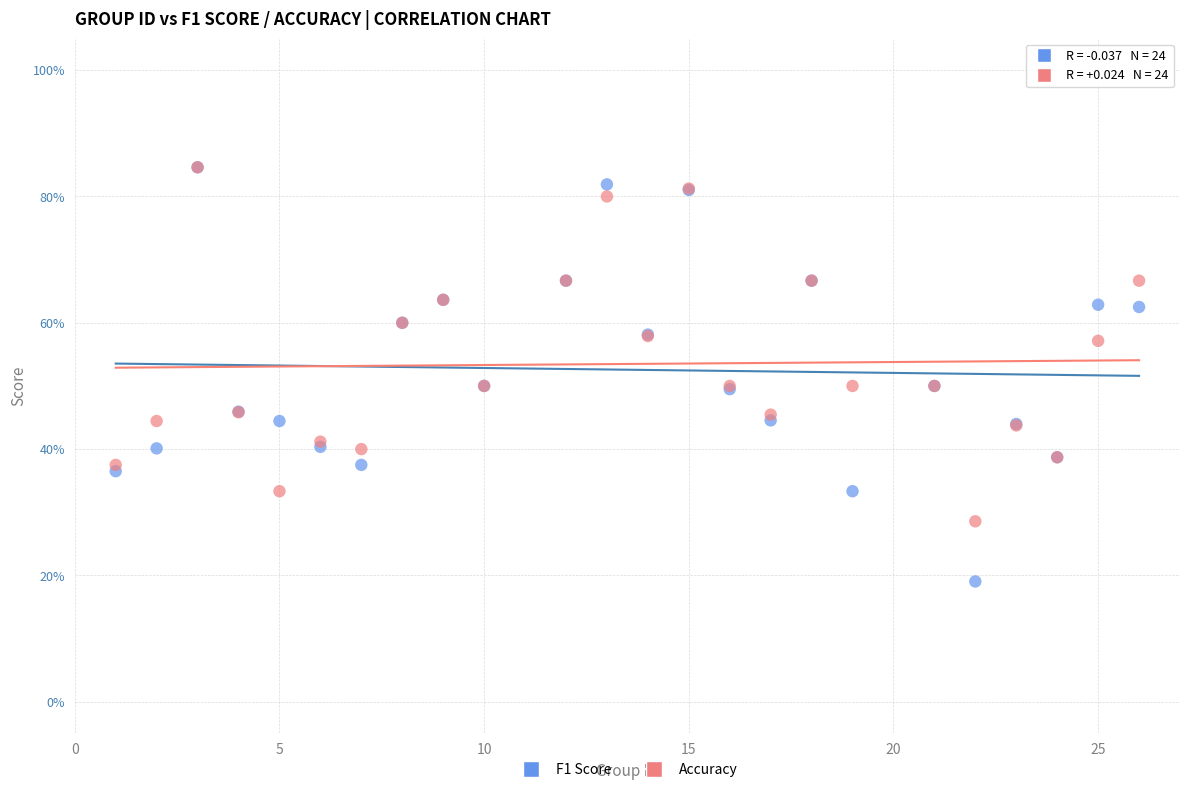

What are all the series names shown in the legend?

F1 Score, Accuracy